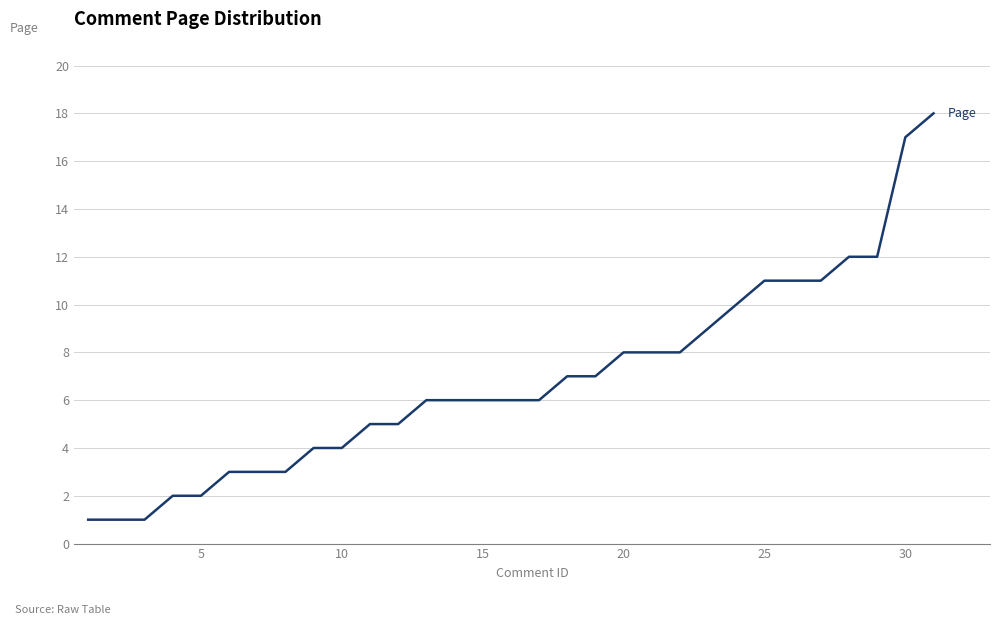

Reading left to right, what are all the values shown in this chart?

1	1	1	2	2	3	3	3	4	4	5	5	6	6	6	6	6	7	7	8	8	8	9	10	11	11	11	12	12	17	18